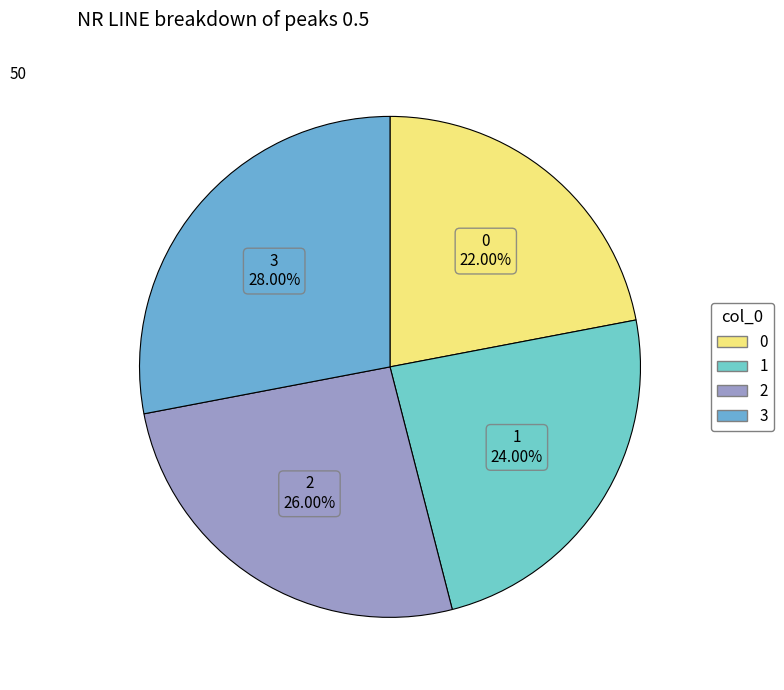

How many slices are in this pie chart?

4